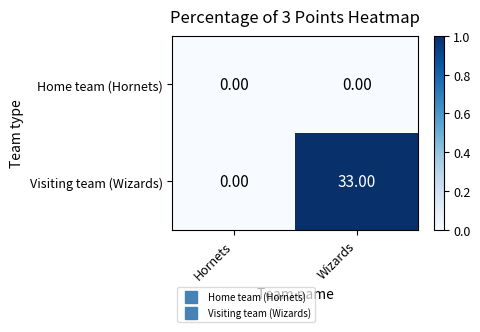

List the labels in order of Visiting team (Wizards) value, smallest first.

Hornets, Wizards